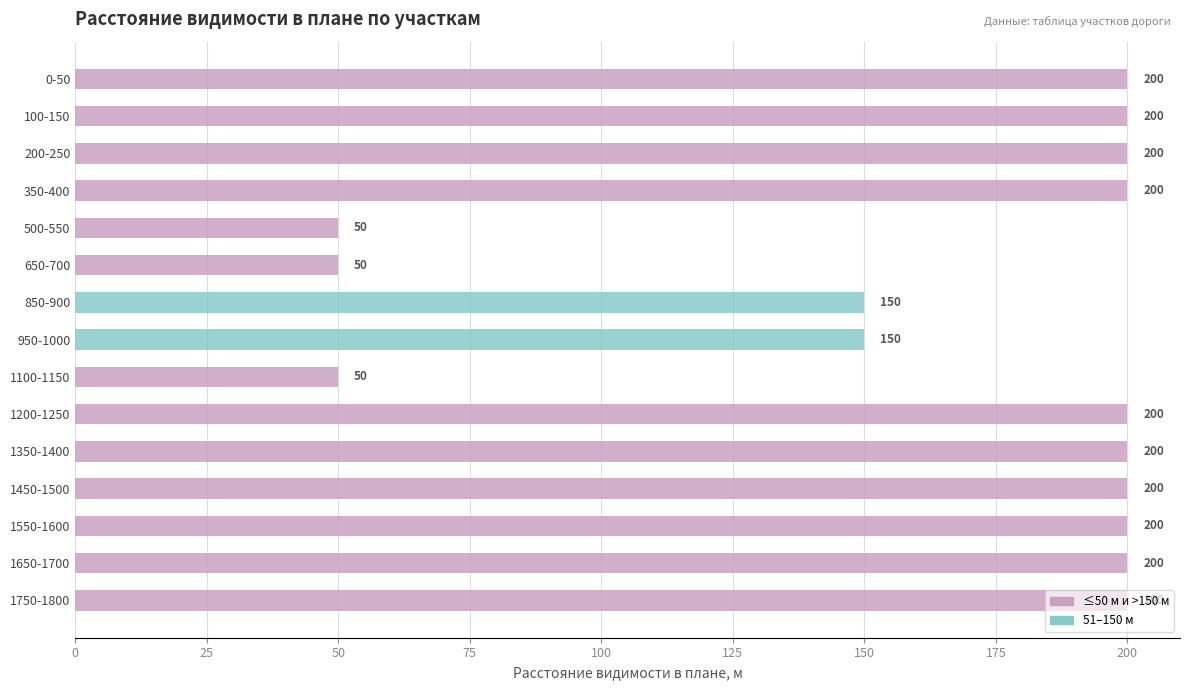

What position from the bottom is 100-150?

14